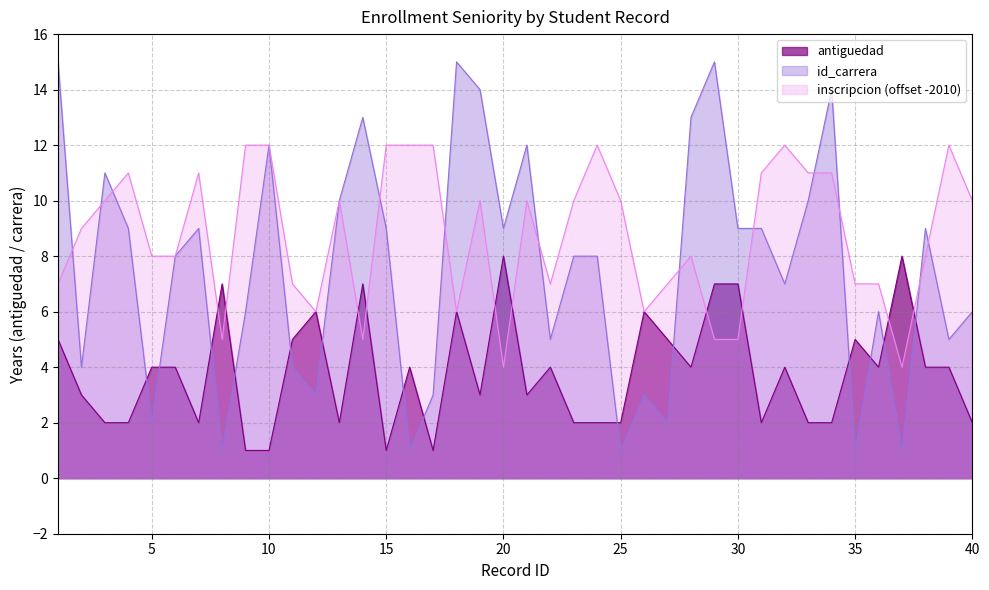

The value at 39 is 6. True or false?

False